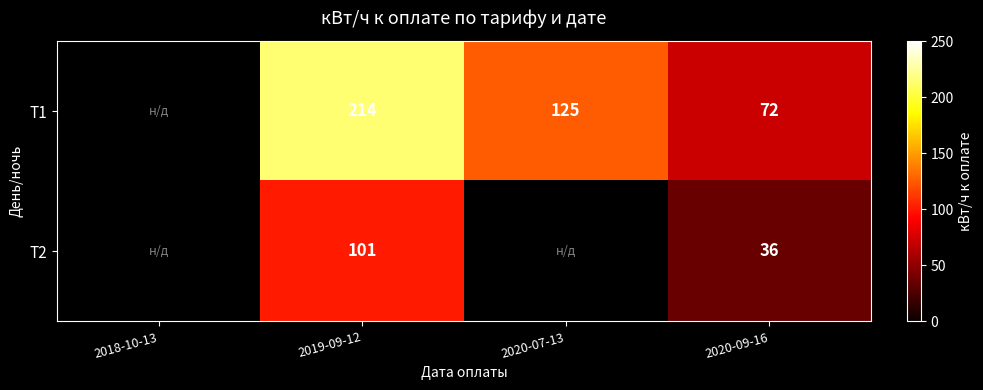

What is the total value across all series at 2019-09-12?

315